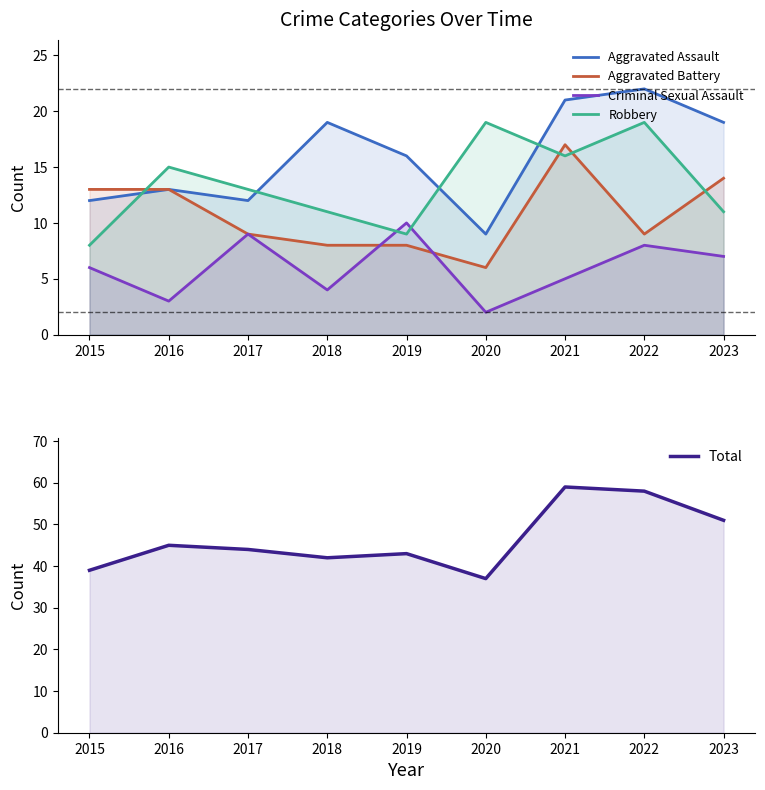

Reading left to right, list all the values displayed in this chart.

Aggravated Assault: 2015=12	2016=13	2017=12	2018=19	2019=16	2020=9	2021=21	2022=22	2023=19
Aggravated Battery: 2015=13	2016=13	2017=9	2018=8	2019=8	2020=6	2021=17	2022=9	2023=14
Criminal Sexual Assault: 2015=6	2016=3	2017=9	2018=4	2019=10	2020=2	2021=5	2022=8	2023=7
Robbery: 2015=8	2016=15	2017=13	2018=11	2019=9	2020=19	2021=16	2022=19	2023=11
Total: 2015=39	2016=45	2017=44	2018=42	2019=43	2020=37	2021=59	2022=58	2023=51